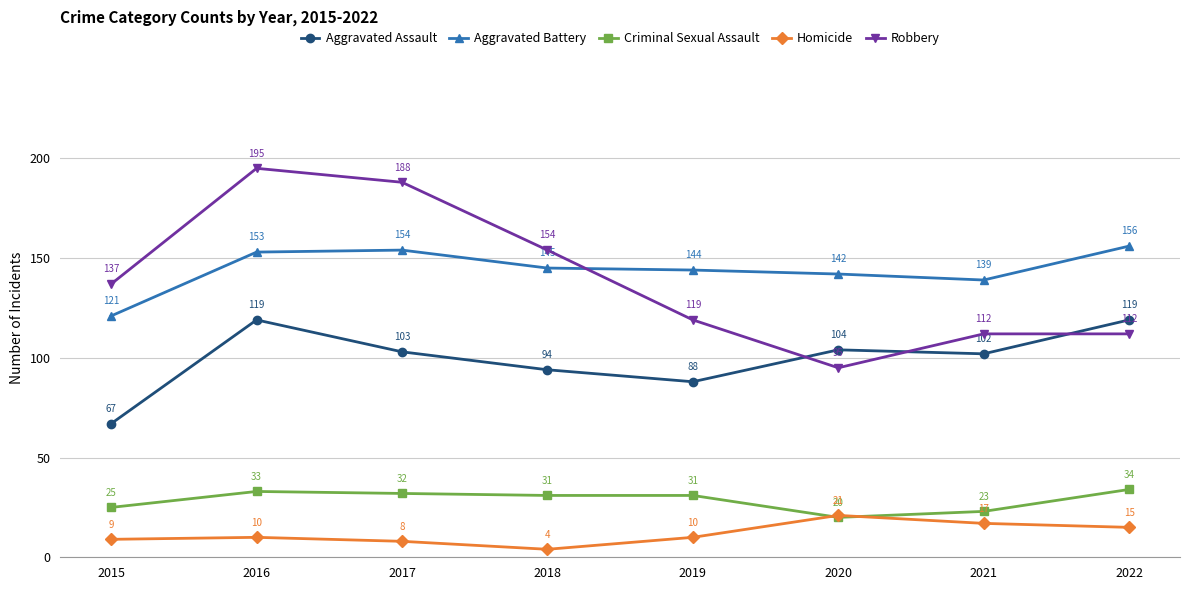

What value does the Criminal Sexual Assault series have at 2016, to the nearest 5?

35